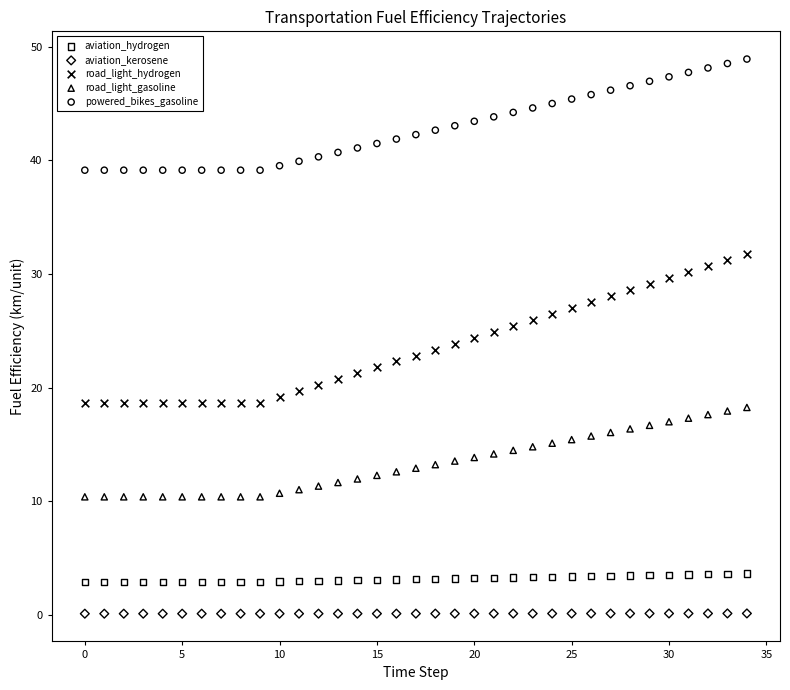

Which series reaches the maximum Y coordinate?

powered_bikes_gasoline